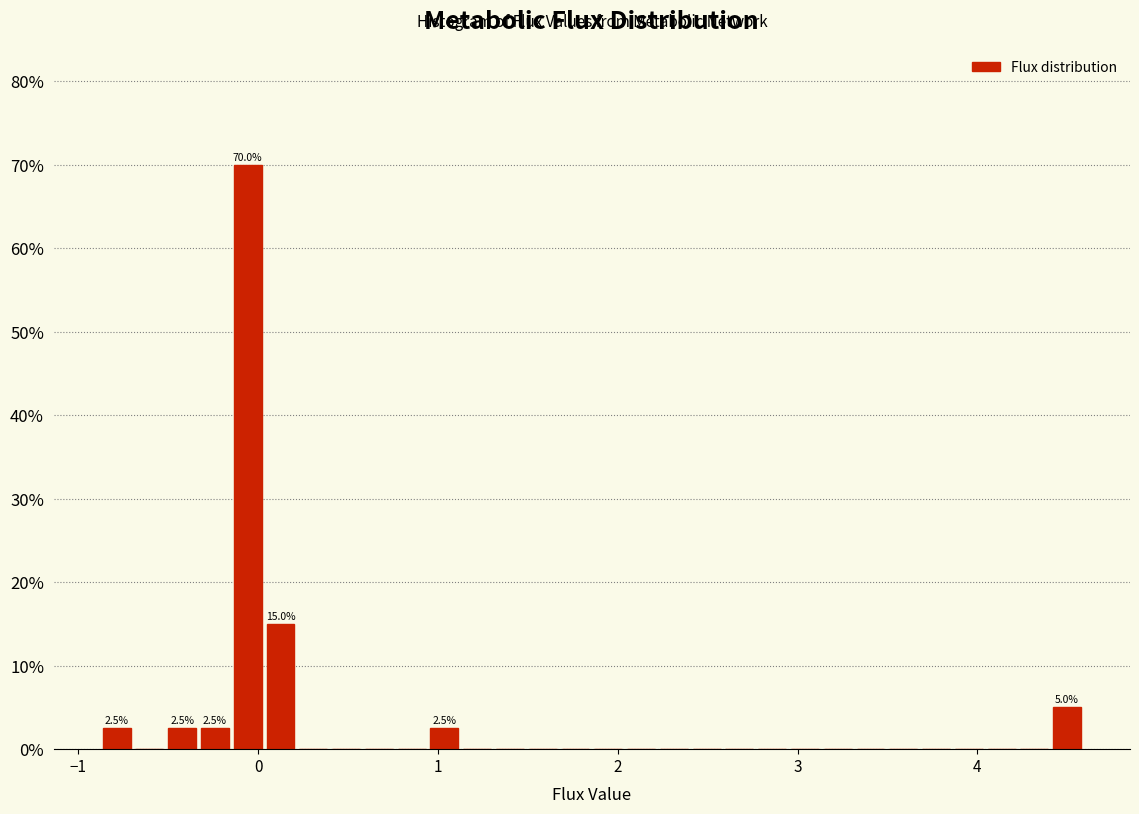

Around what value on the x-axis is the tallest bar? Give the approximate position of its centre, as read against the axis.

-0.1